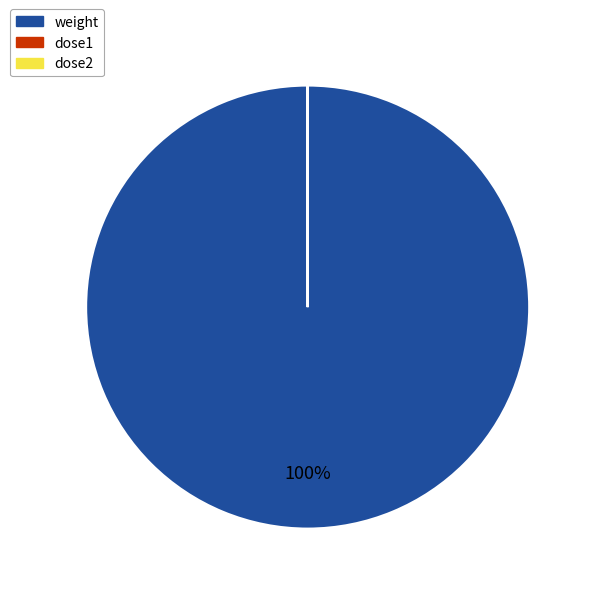

True or false: weight accounts for 100% of the total.

True